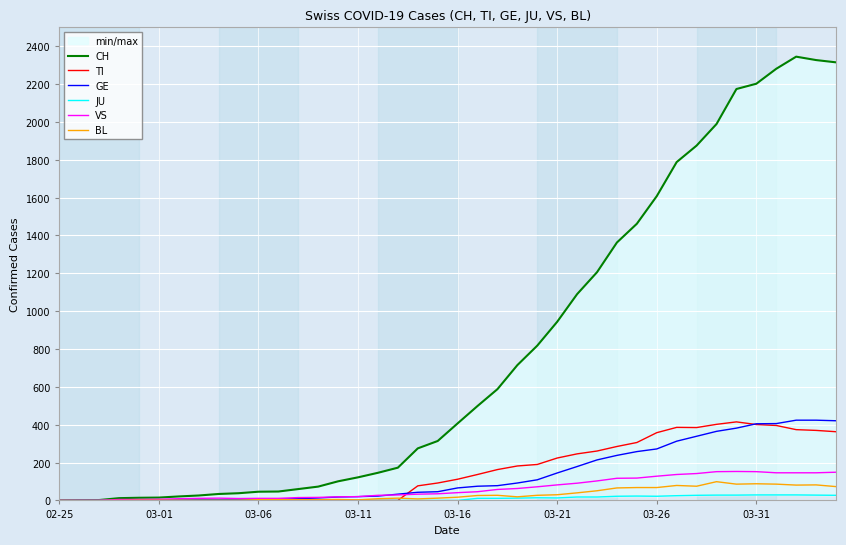

At which category is the sum across all series the highest?

37